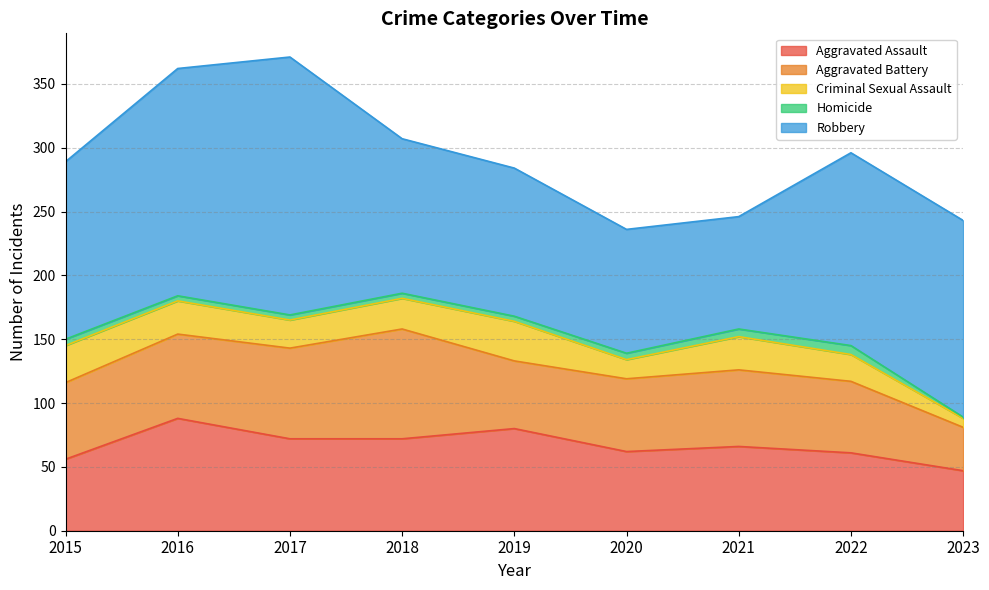

Rank the series by their maximum value, from highest to lowest.

Robbery, Aggravated Assault, Aggravated Battery, Criminal Sexual Assault, Homicide